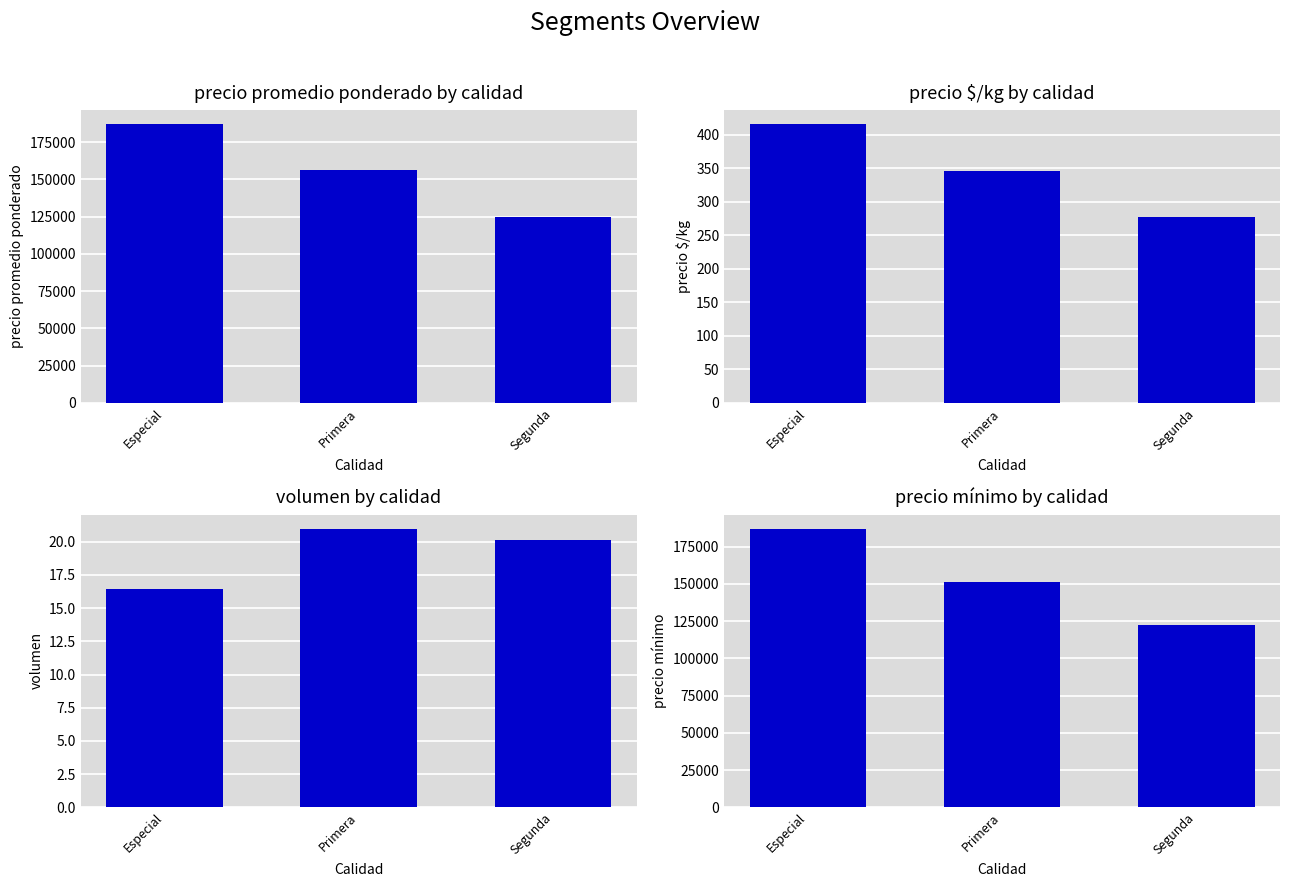

What is the difference between the maximum and minimum values in the precio promedio ponderado series?

62142.9